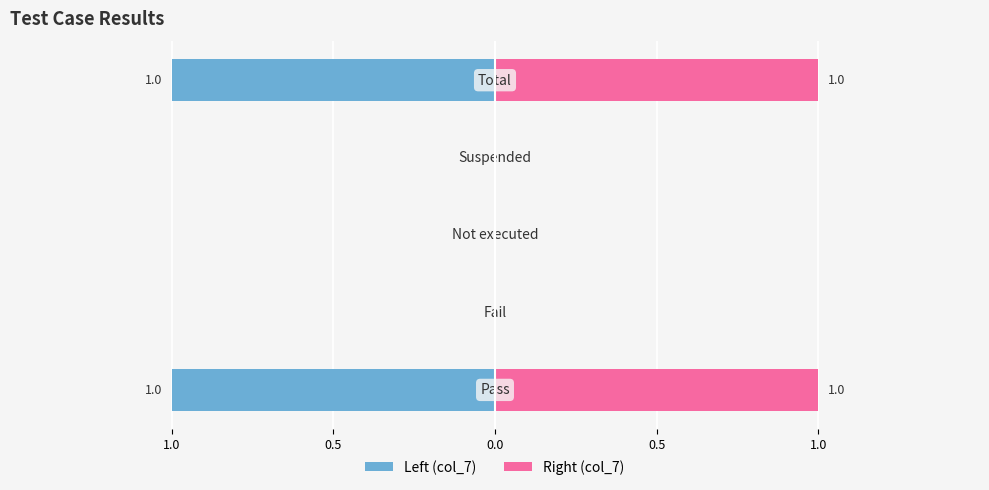

The value of Left at 0.5 is 0. True or false?

False